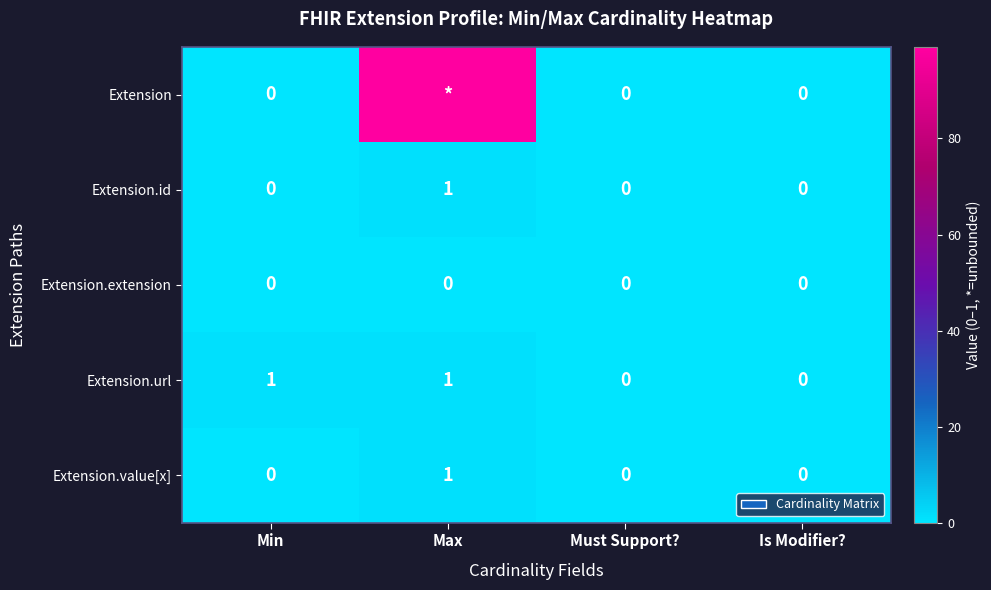

Is the value of Extension.url at Must Support? greater than the value of Extension.value[x] at Max?

No